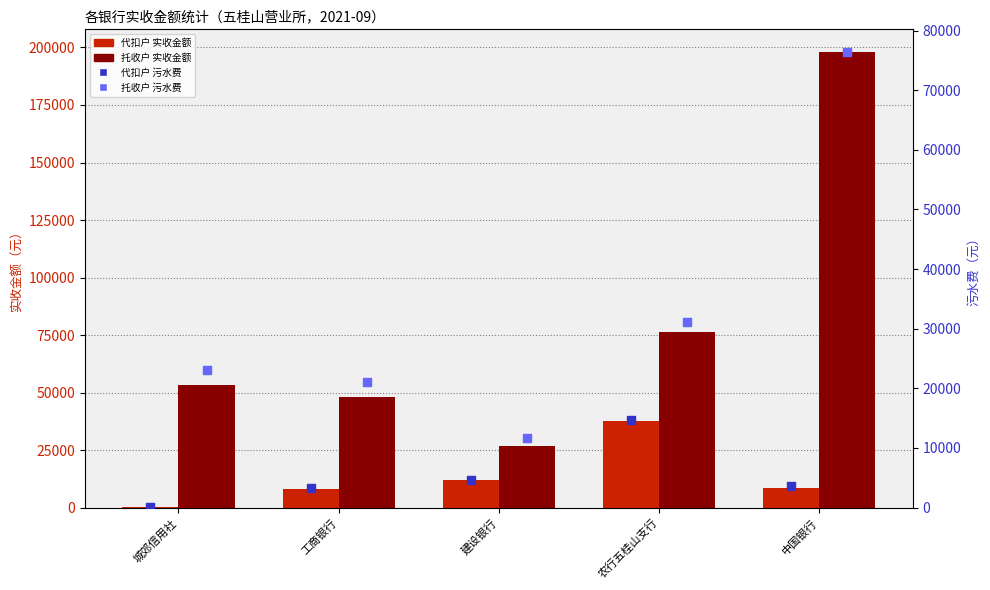

Which series has the largest Y range (max minus min)?

托收户_实收金额